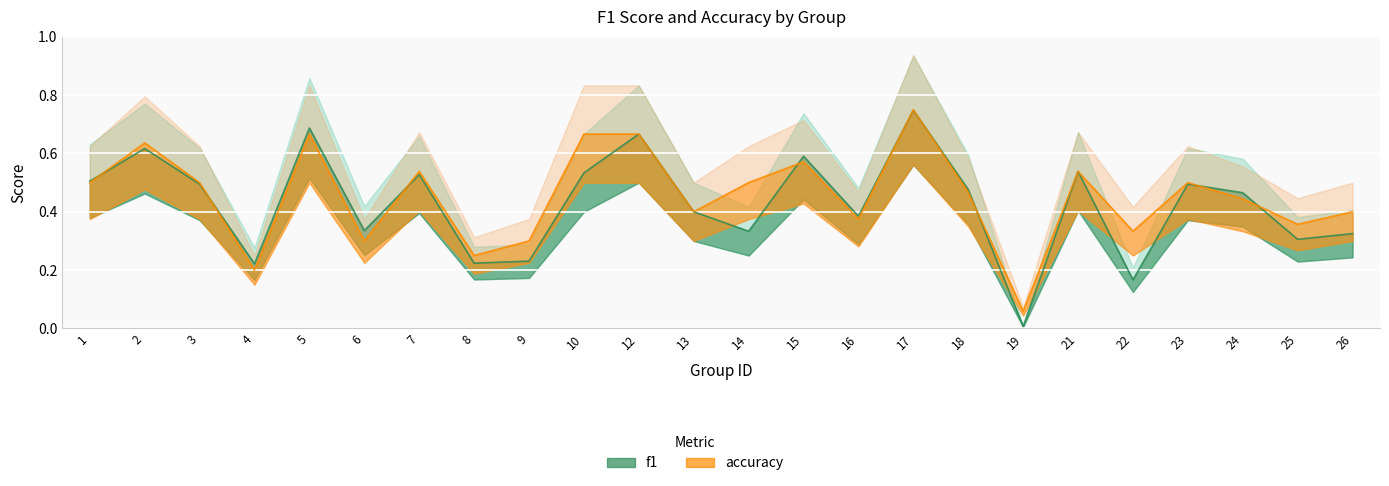

Where is the first local minimum for f1?

4